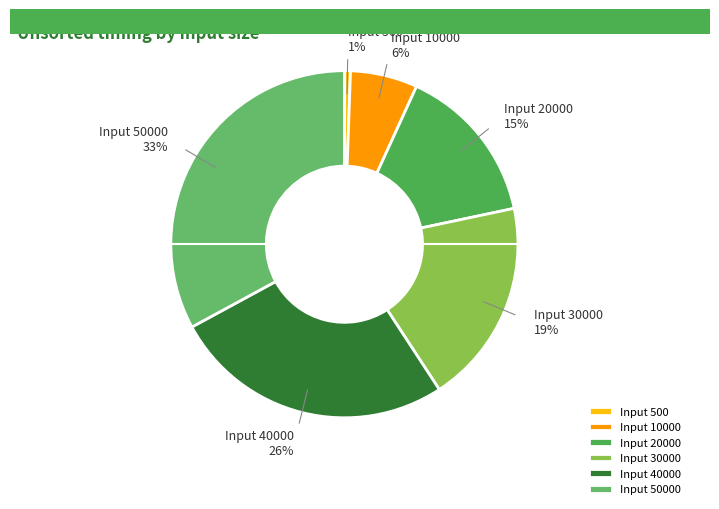

What is the smallest slice in the pie chart?

Input 500